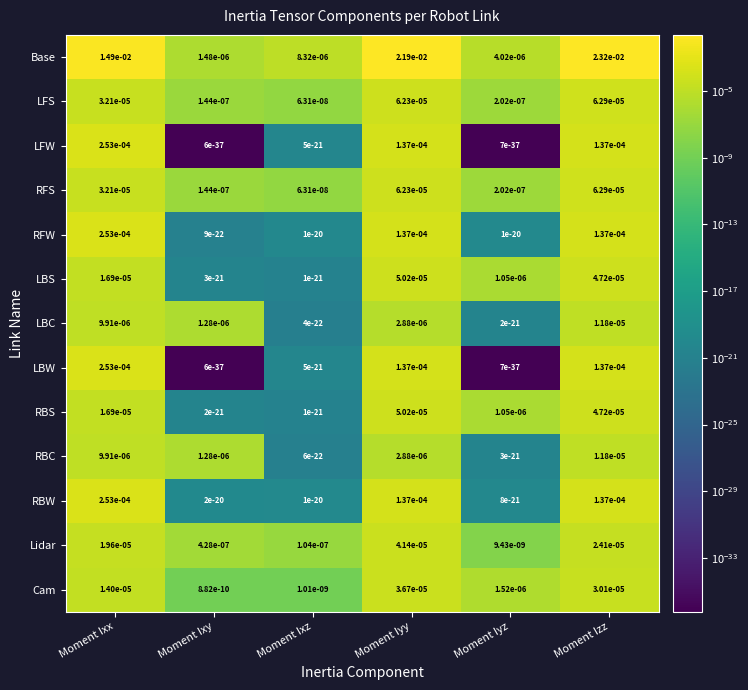

True or false: RBW has a value of 0.0 at Moment Iyy.

True